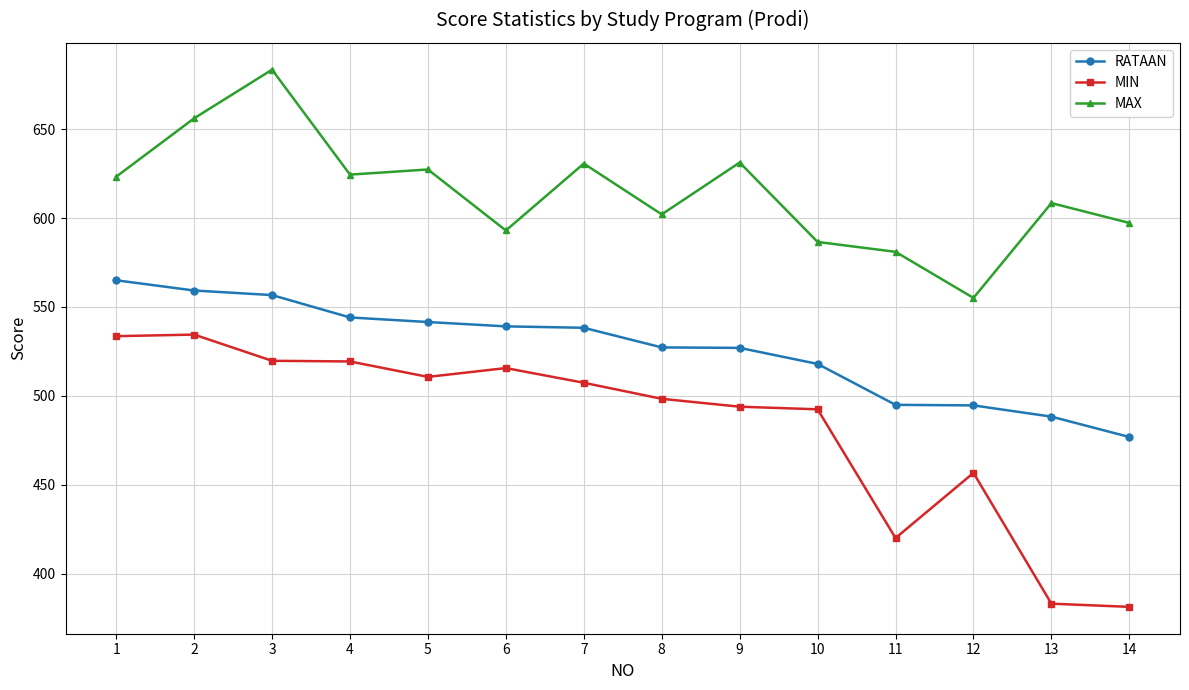

True or false: RATAAN and MIN cross at least once.

False